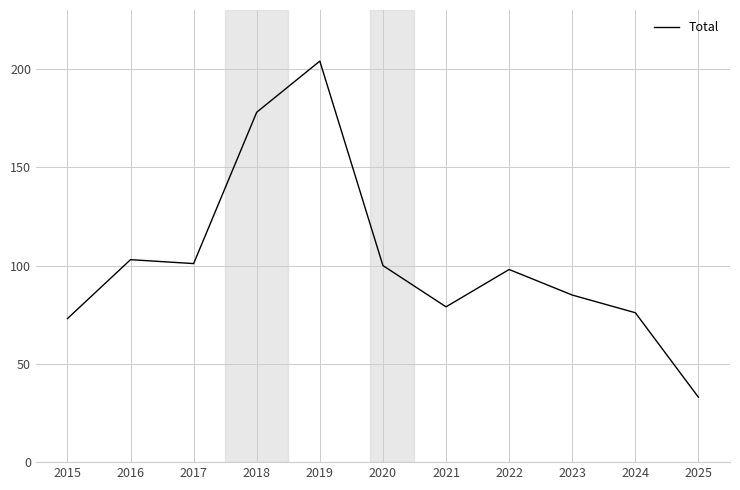

What is the change in value from 2023 to 2025?

-52